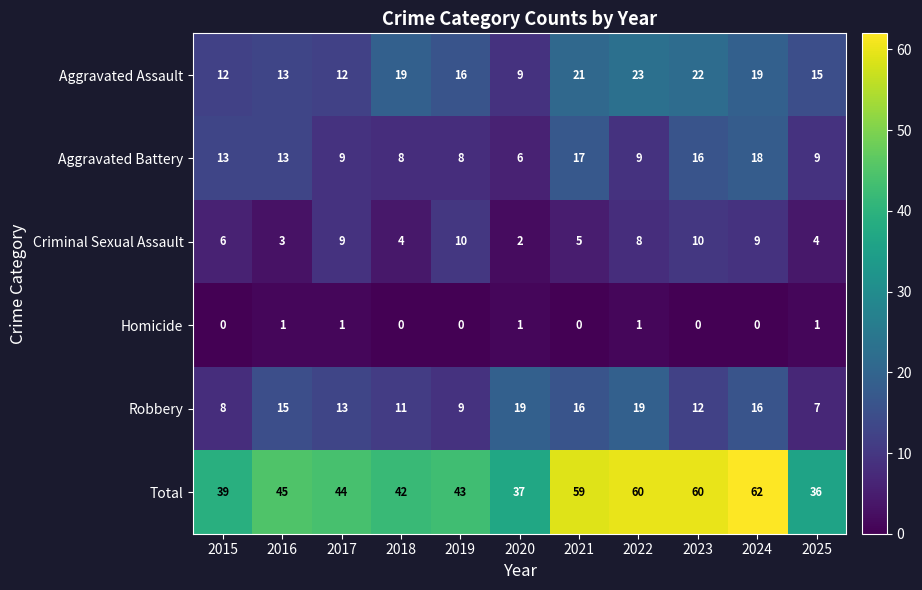

True or false: Aggravated Battery has a value of 9 at 2025.

True